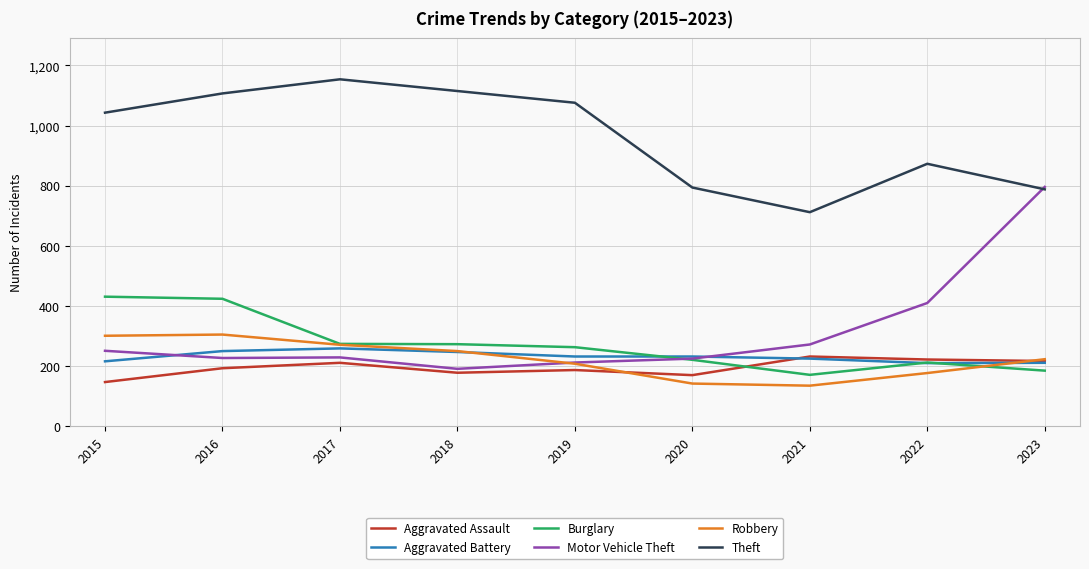

How many values in the Theft series are below 1043?

4